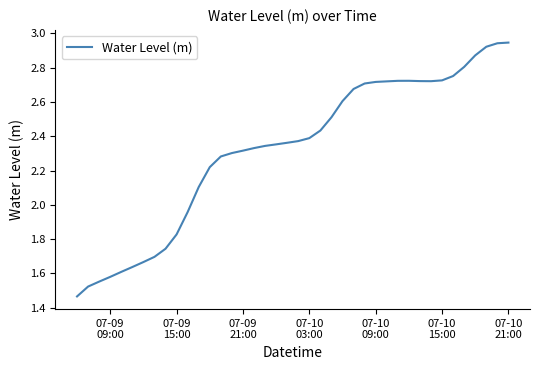

How many lines are shown in the chart?

1